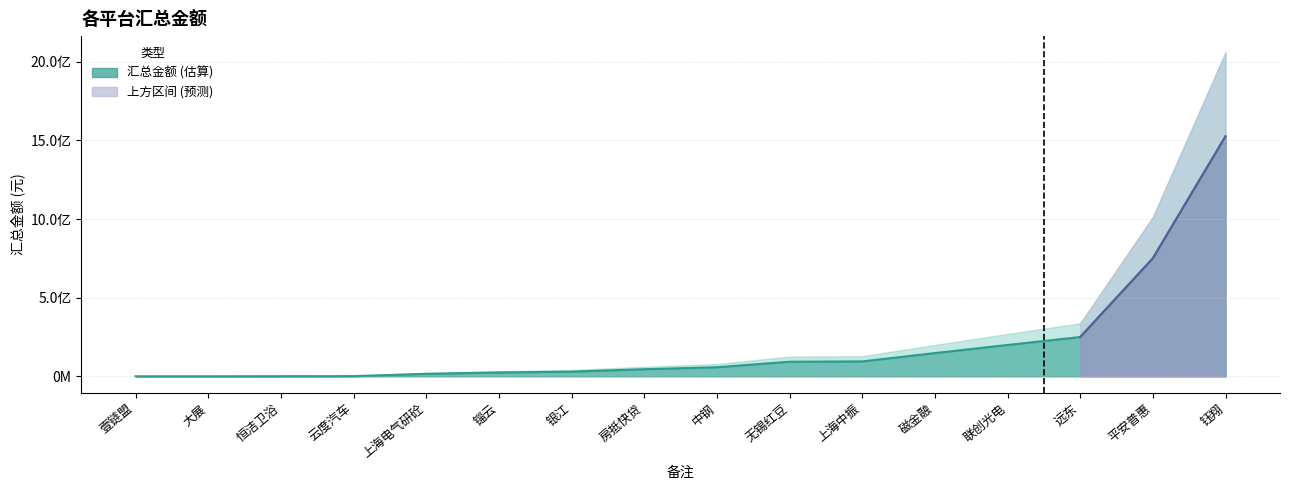

The chart shows a value of 45230000.0 at 房抵快贷. True or false?

True